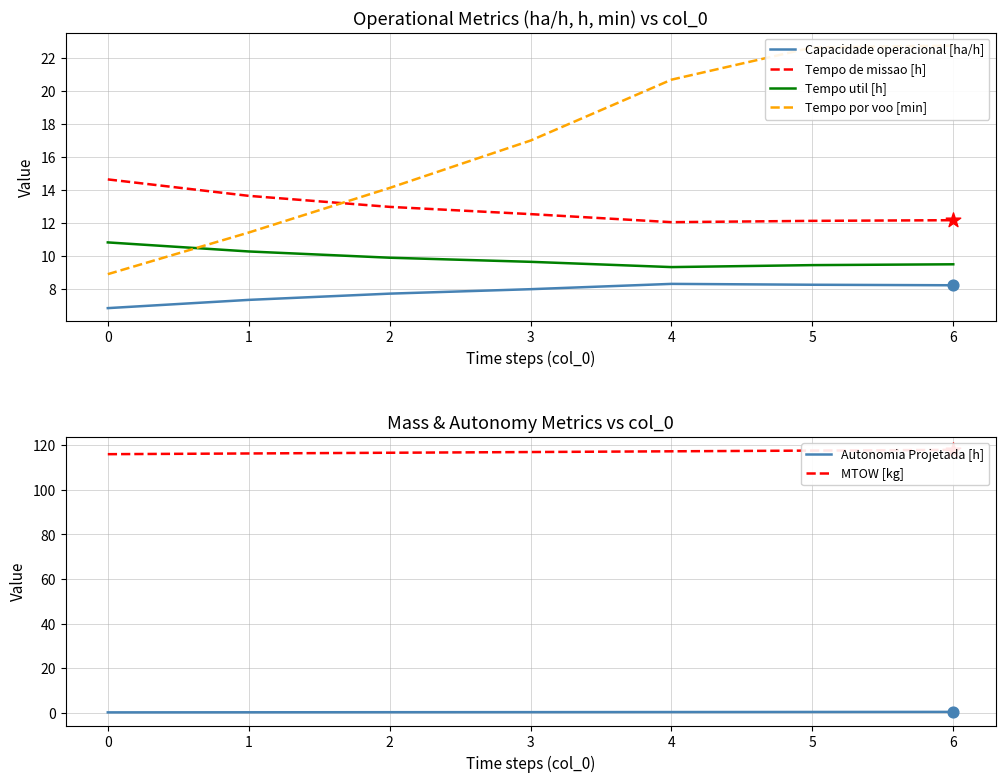

Which series has the largest Y range (max minus min)?

Tempo por voo [min]